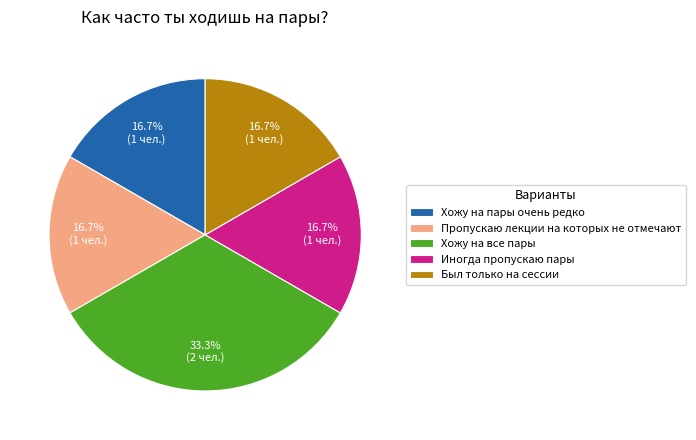

How much of the chart is everything except Хожу на пары очень редко?

83.3%